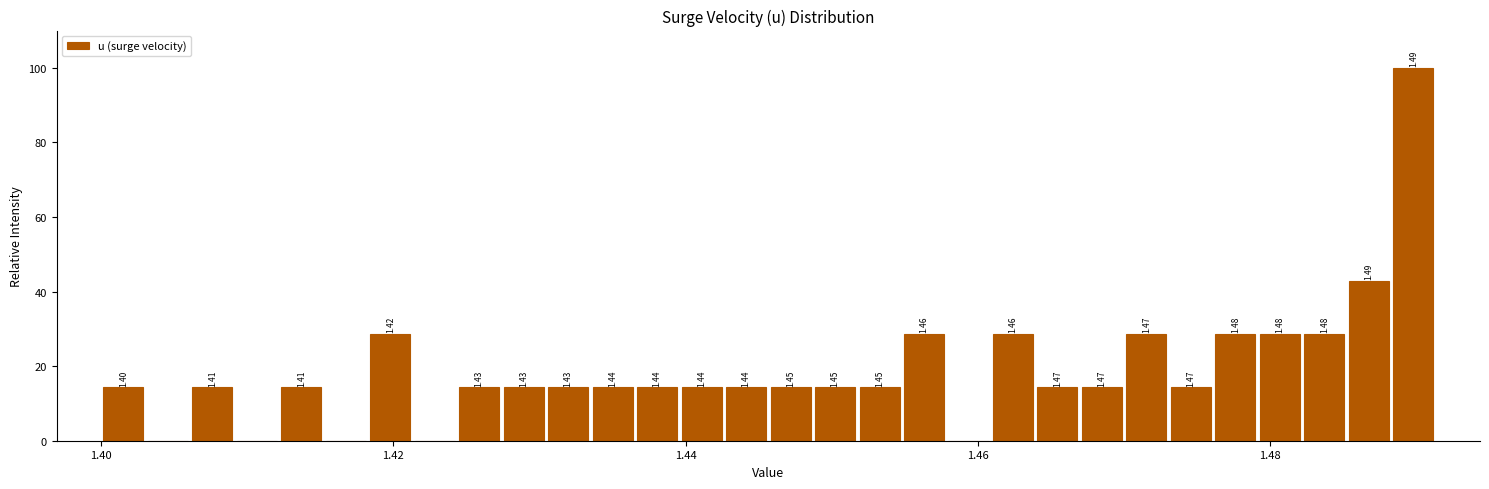

Around what value on the x-axis is the tallest bar? Give the approximate position of its centre, as read against the axis.

1.490